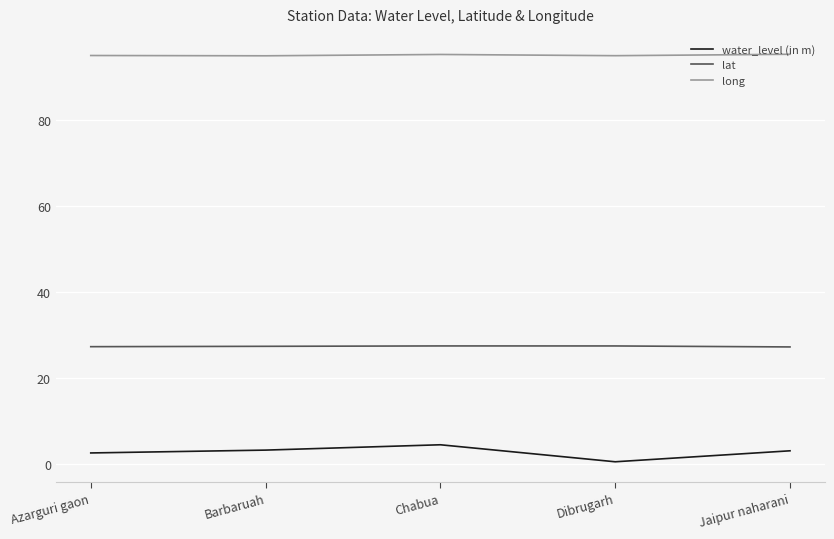

The water_level (in m) series shows 3.3 at Barbaruah. True or false?

True